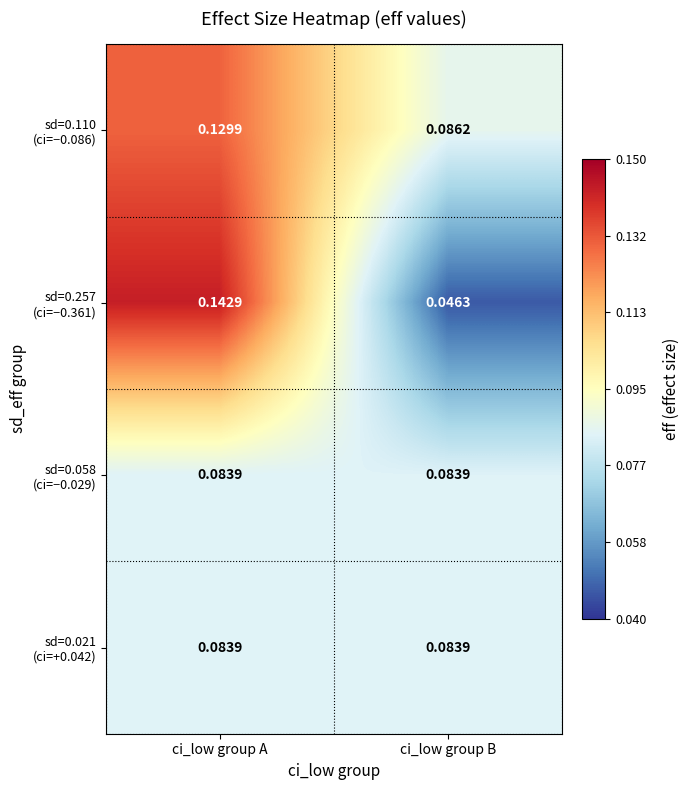

Count the number of data series in this chart.

4